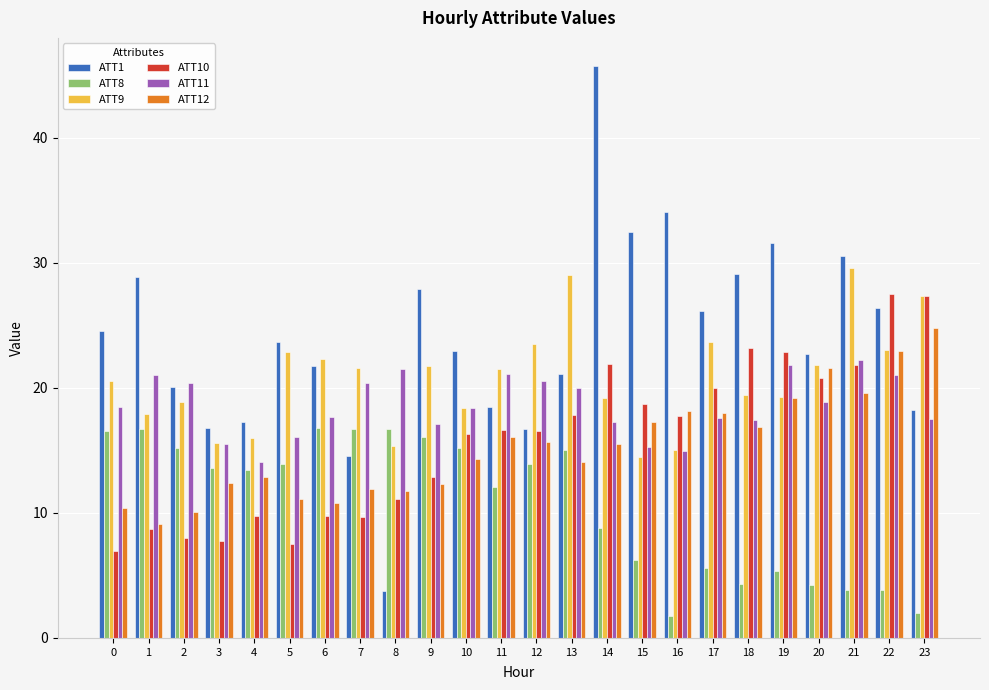

What is the difference between the second highest and second lowest values in the ATT12 series?

12.8